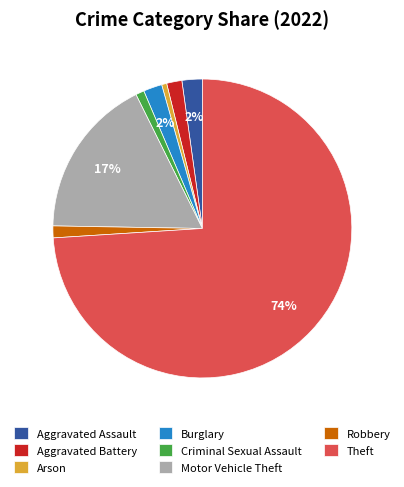

Does Theft account for over 50% of the chart?

Yes